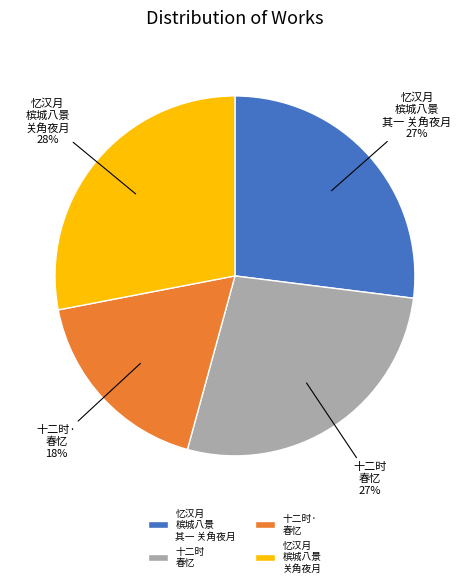

To the nearest percent, what is the average slice percentage?

25%